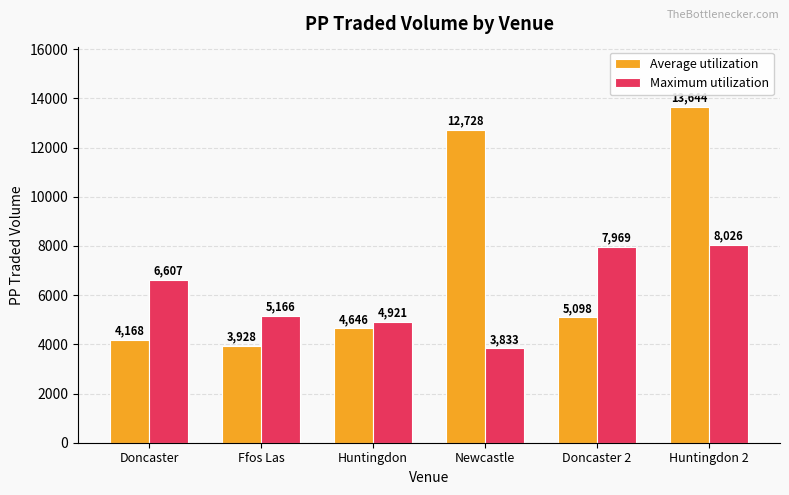

Rank the series at Huntingdon 2 from highest to lowest value.

Average utilization, Maximum utilization